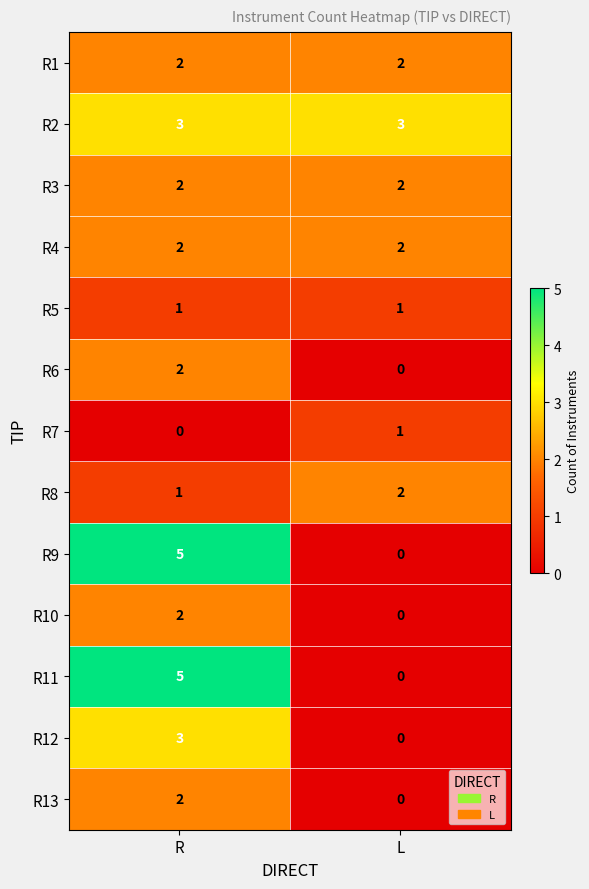

Reading left to right, transcribe all the data shown in this chart.

R1: 2	2
R2: 3	3
R3: 2	2
R4: 2	2
R5: 1	1
R6: 2	0
R7: 0	1
R8: 1	2
R9: 5	0
R10: 2	0
R11: 5	0
R12: 3	0
R13: 2	0